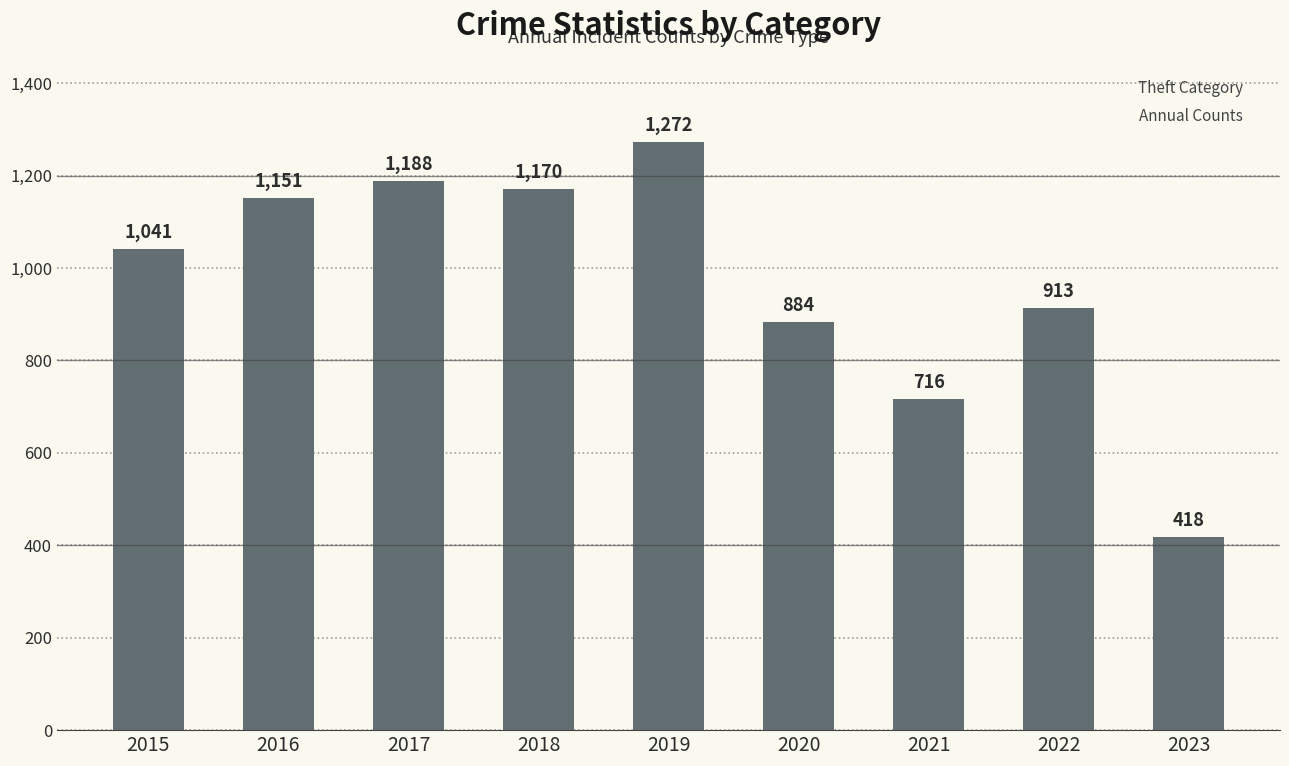

Count the number of categories in the chart.

9